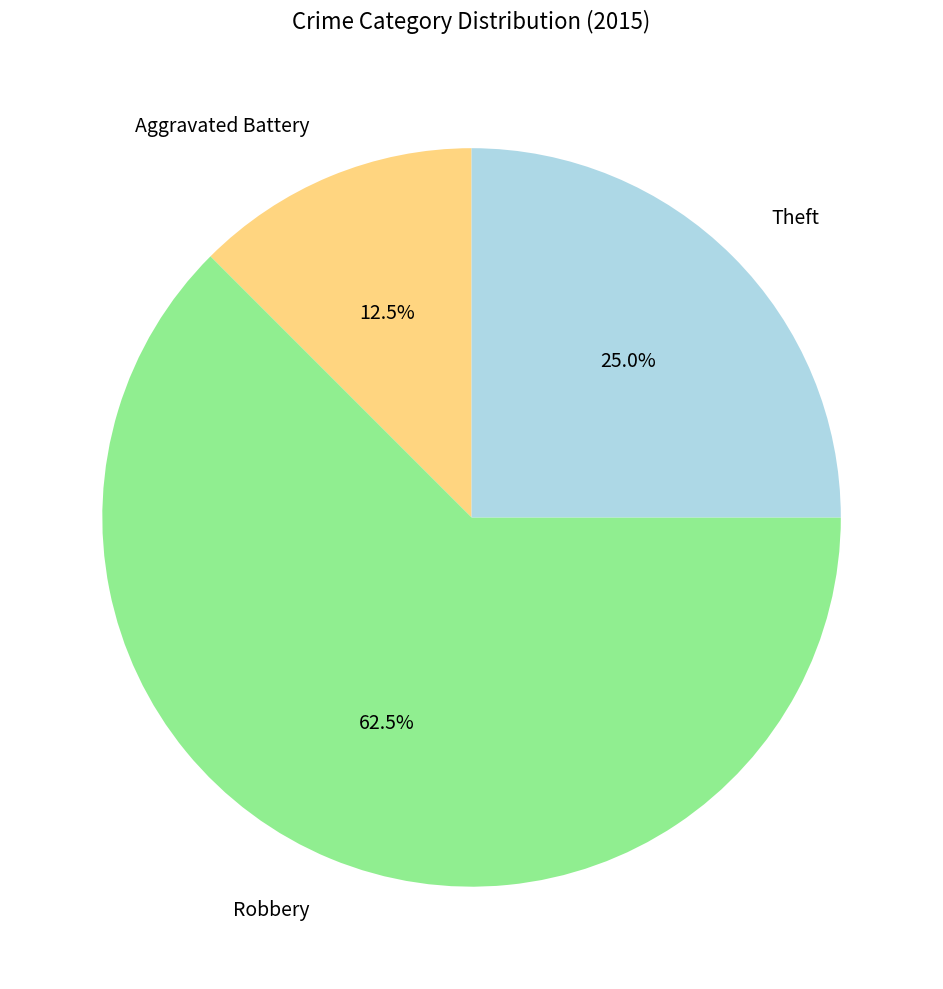

Which slice is the smallest?

Aggravated Battery